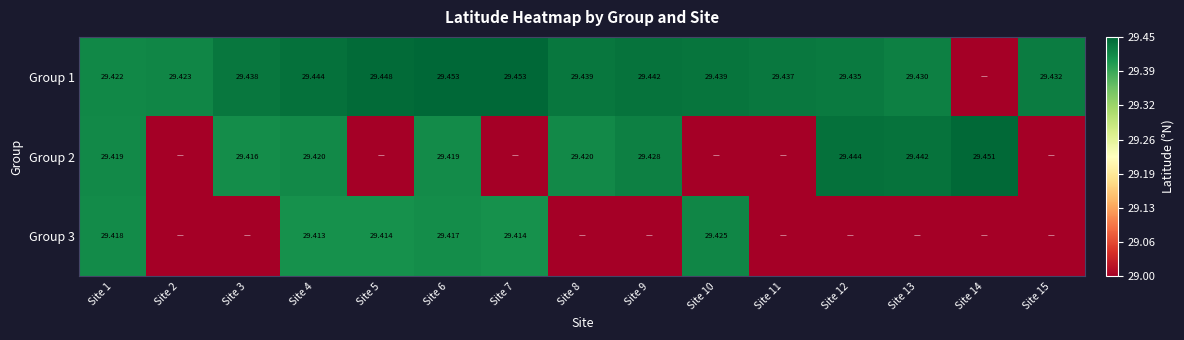

Is the value of Group 3 at Site 4 greater than the value of Group 2 at Site 6?

No